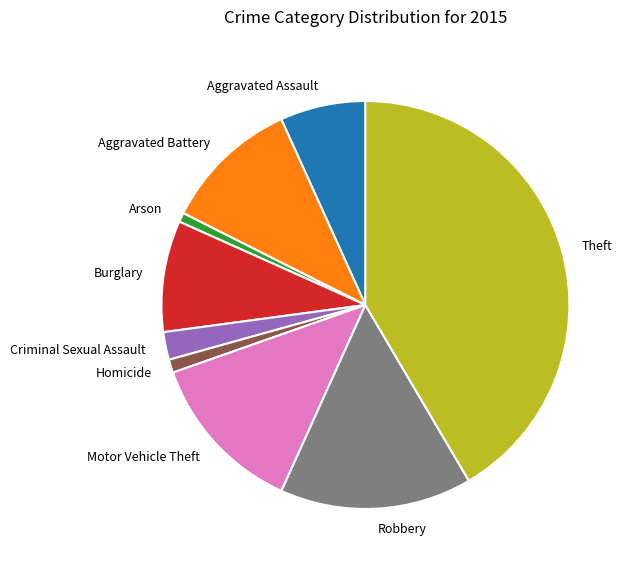

How many slices are in this pie chart?

9